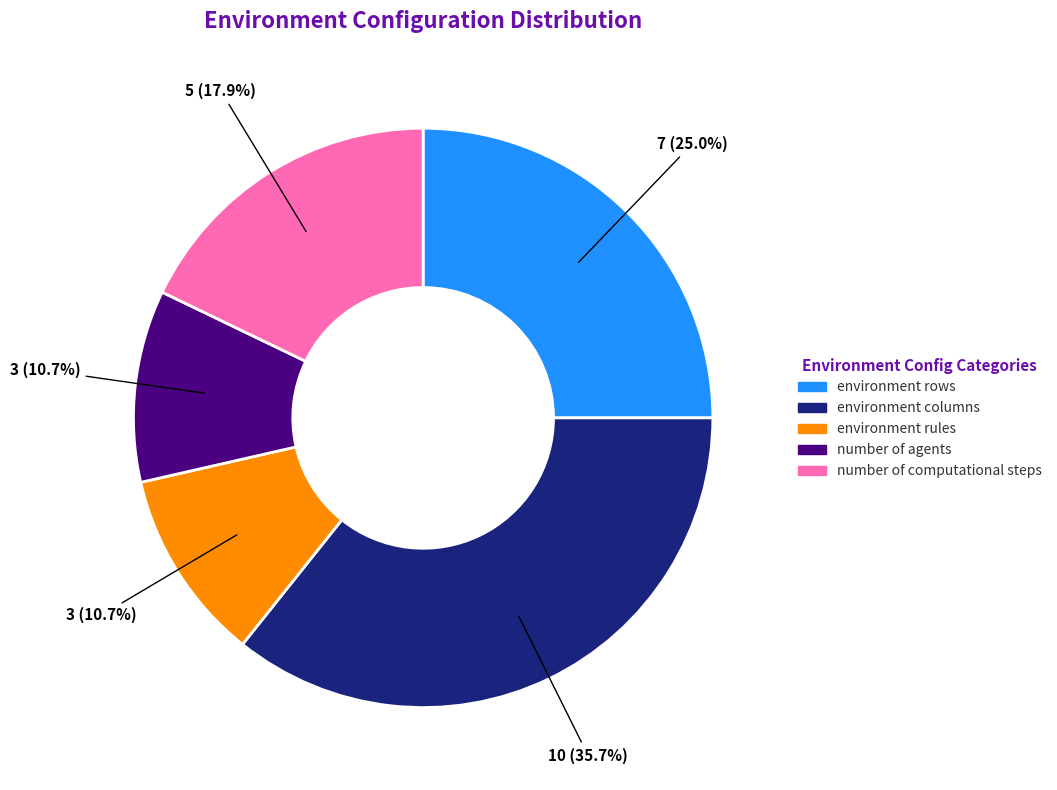

How many slices are in this pie chart?

5